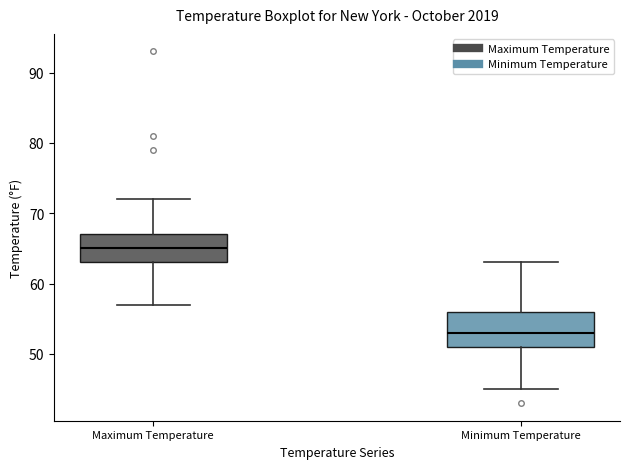

Which box has the highest median line?

Maximum Temperature